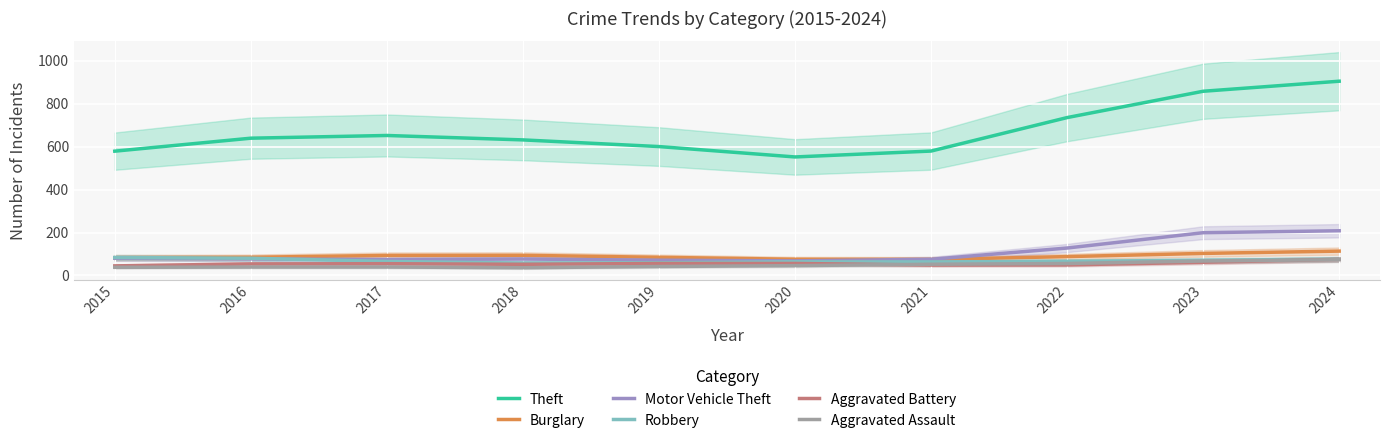

At which category is the sum across all series the highest?

2024